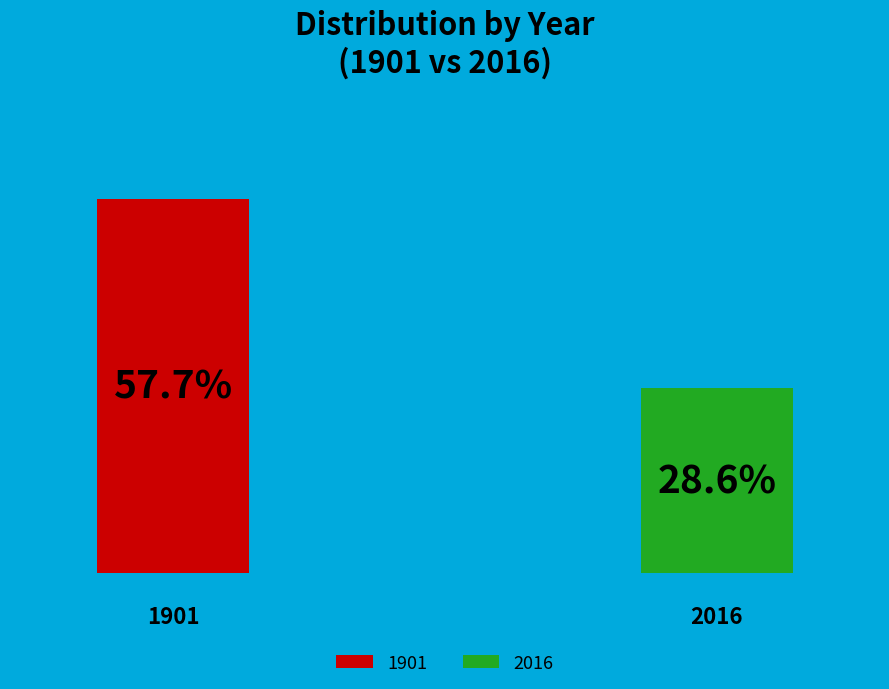

What is the largest slice in the pie chart?

1901